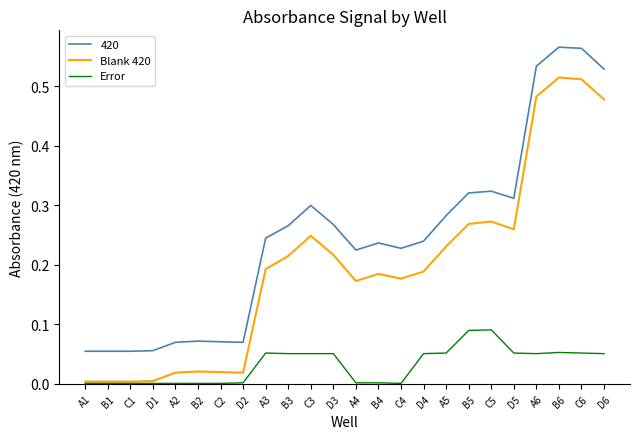

The value of 420 at C4 is 0.4. True or false?

False